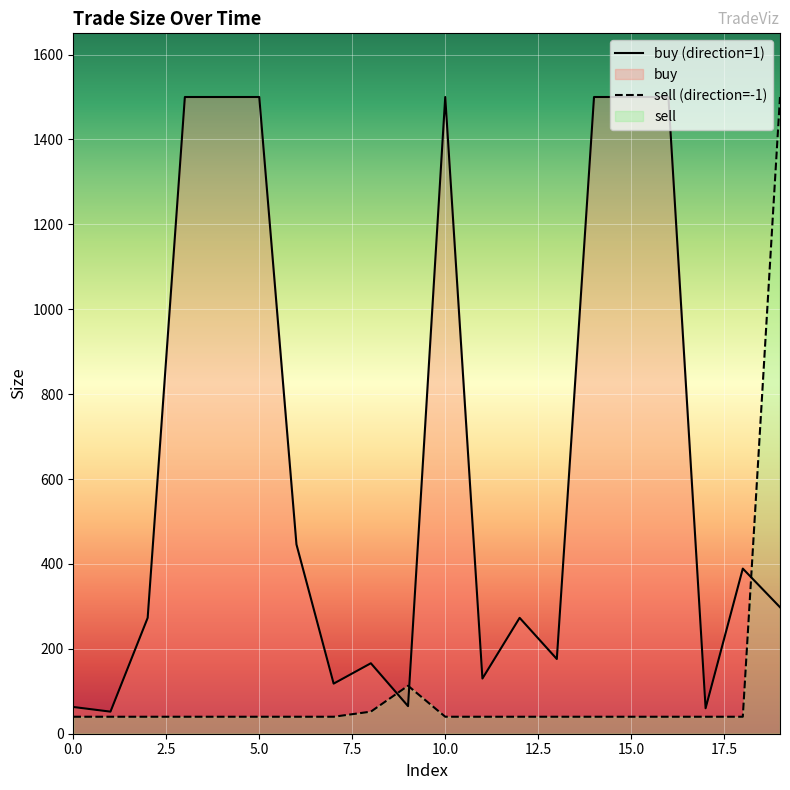

List the series in order of their overall mean, lowest first.

sell (direction=-1), buy (direction=1)